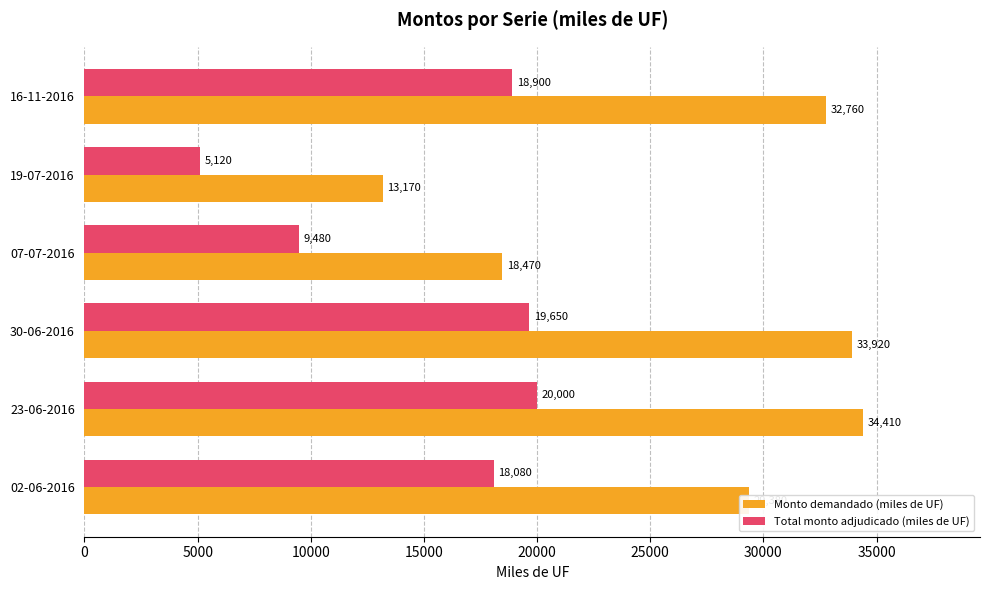

At which category is the sum across all series the highest?

23-06-2016